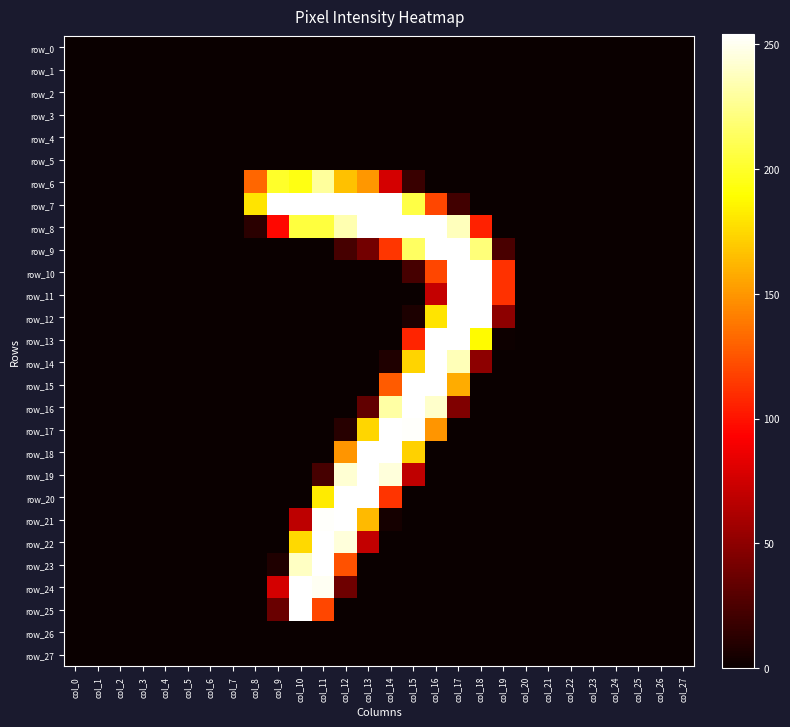

The value of row_23 at col_25 is -143. True or false?

False